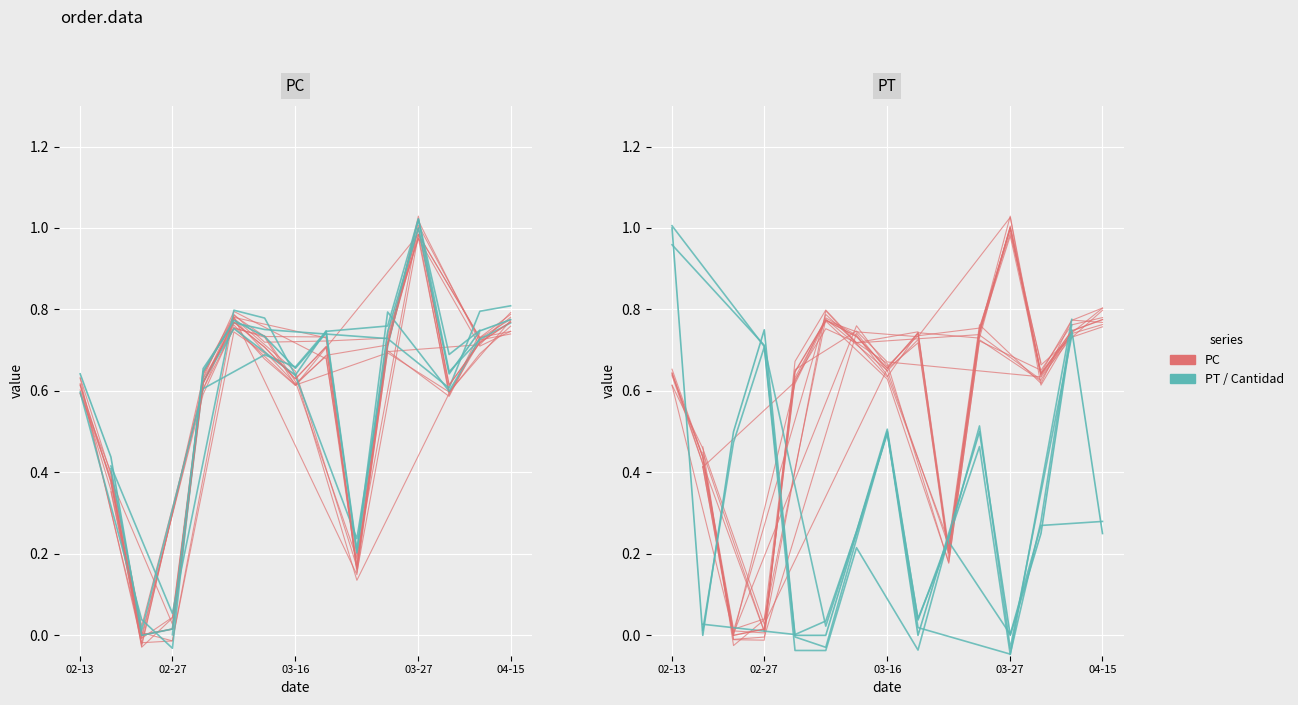

Reading left to right, transcribe all the data shown in this chart.

PC: 0.4	0.0	0.6	0.8	0.7	0.7	0.2	0.8	1.0	0.7
PT: 0.4	0.1	0.8	0.8	0.6	0.7	0.2	0.8	0.6	0.7
Cantidad: 0.0	0.0	0.0	0.3	0.5	0.0	0.2	0.5	-0.0	0.8